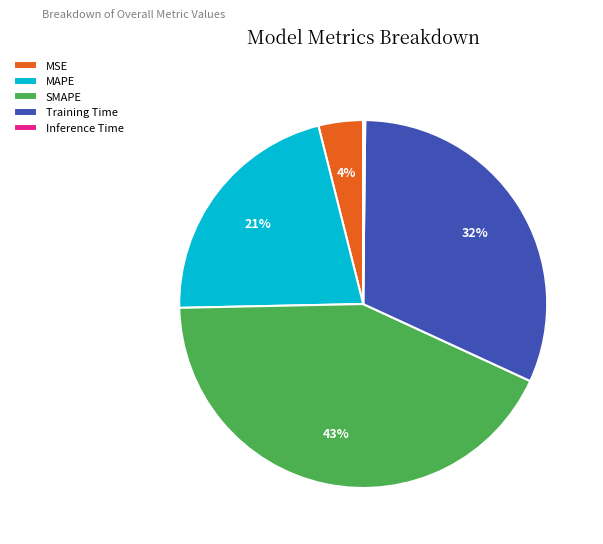

Which category has the biggest portion of the pie?

SMAPE